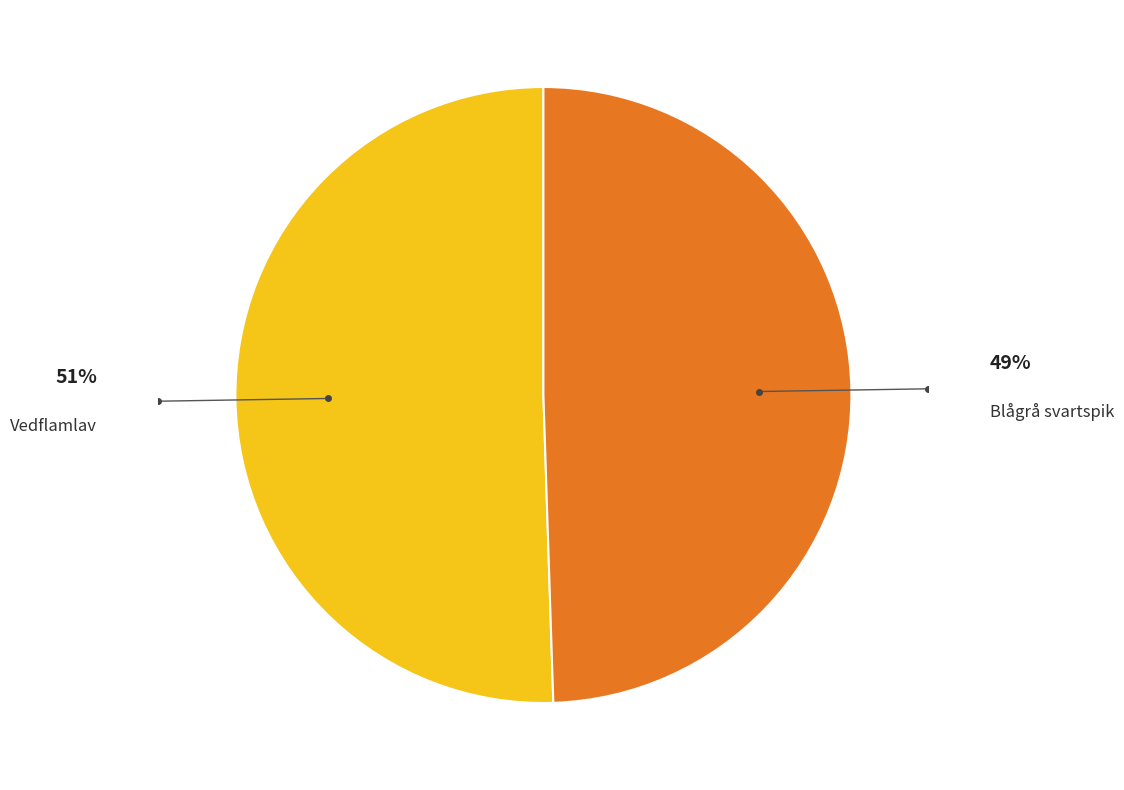

Is there a majority slice in this chart?

Yes